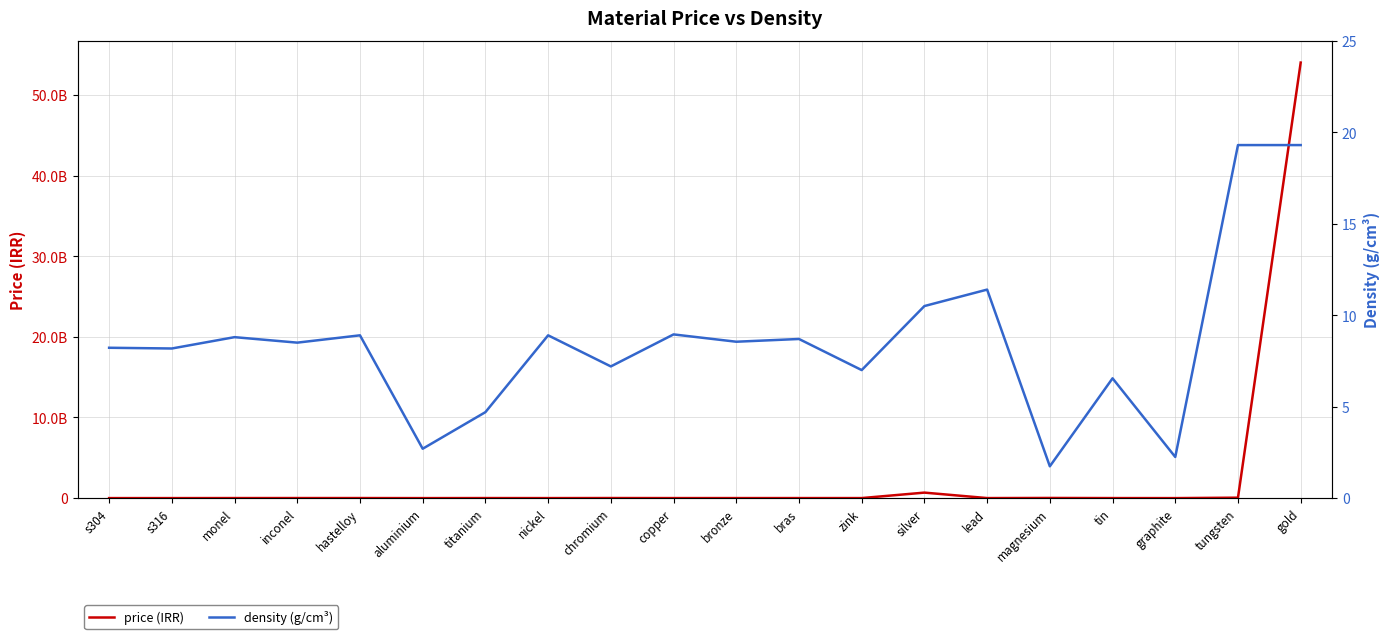

Does the chart have visible grid lines?

Yes